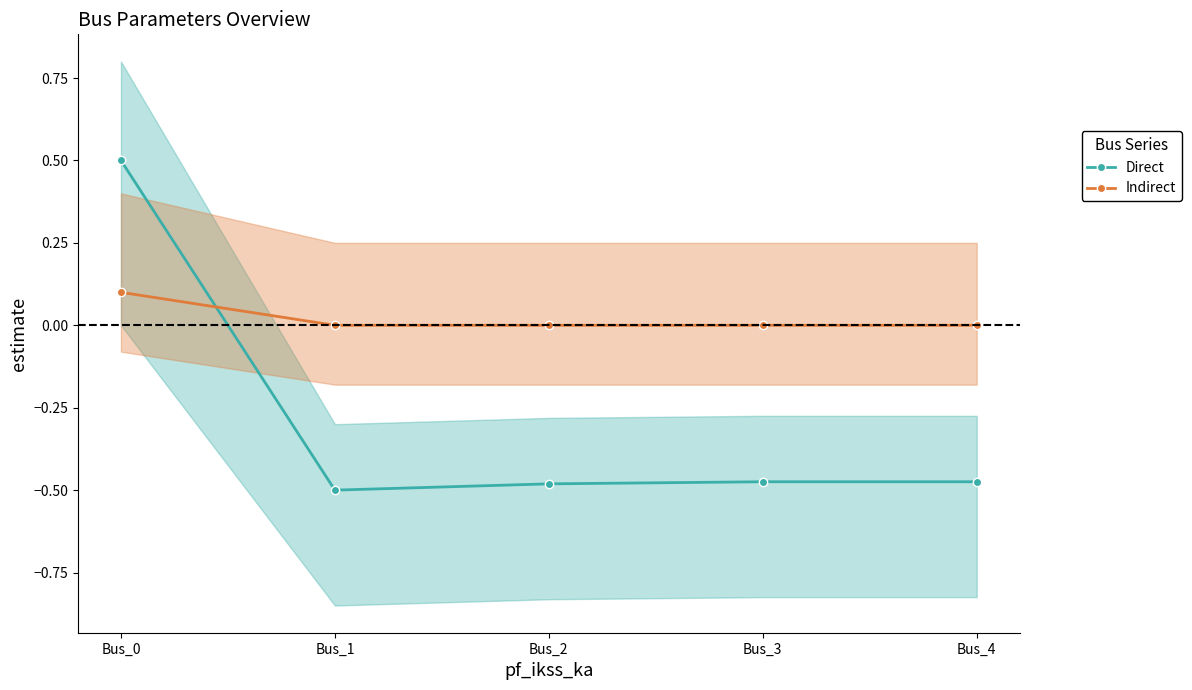

After their last crossing, which series has the higher values: Indirect or Direct?

Indirect